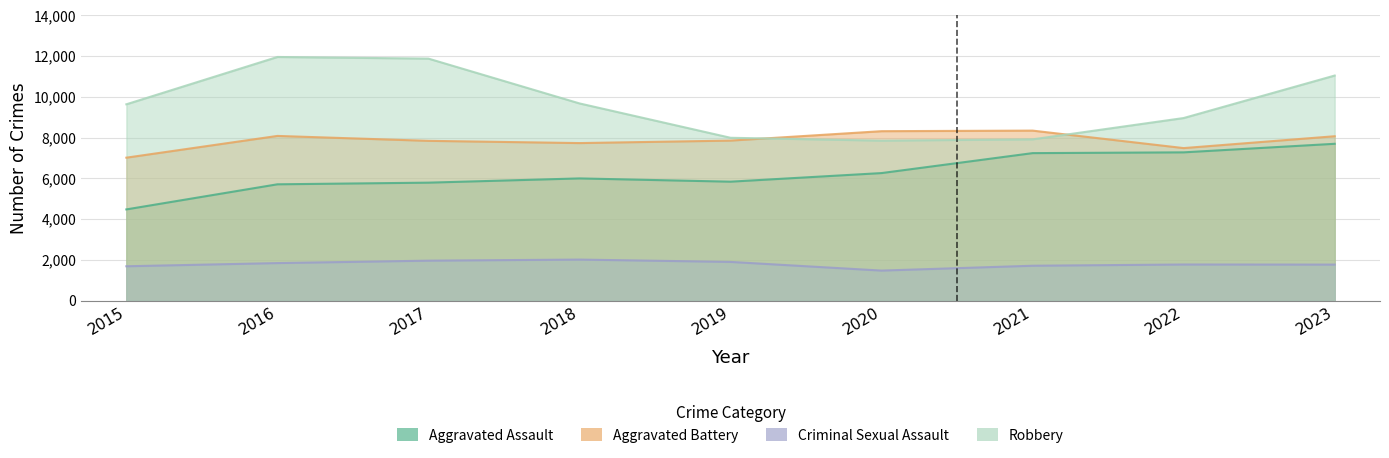

Which has a higher value, 2022 or 2017?

2022